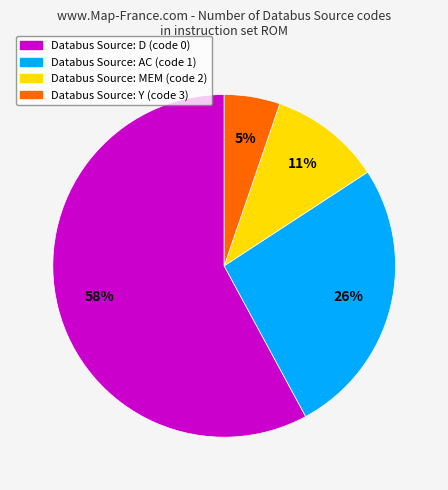

To the nearest percent, what is the difference between the largest and smallest slice percentages?

53%